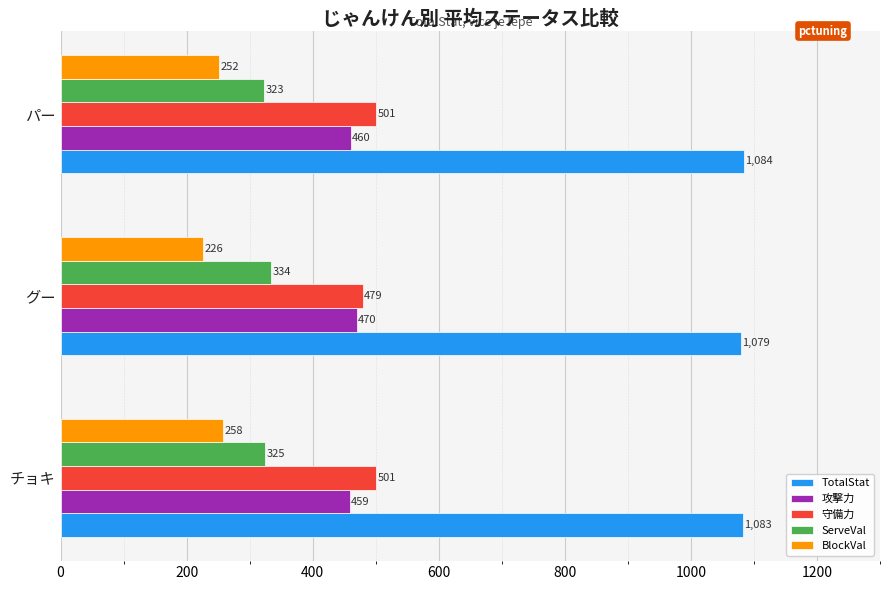

Count the BlockVal values in the range 226 to 258.

3